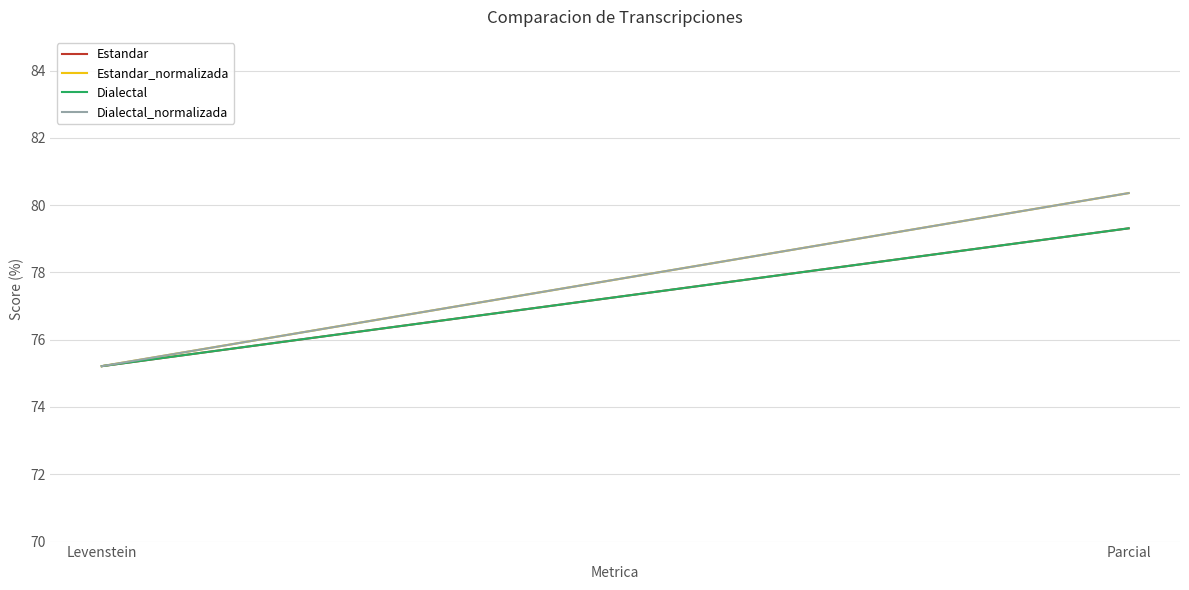

Which series has the widest spread of values?

Estandar_normalizada